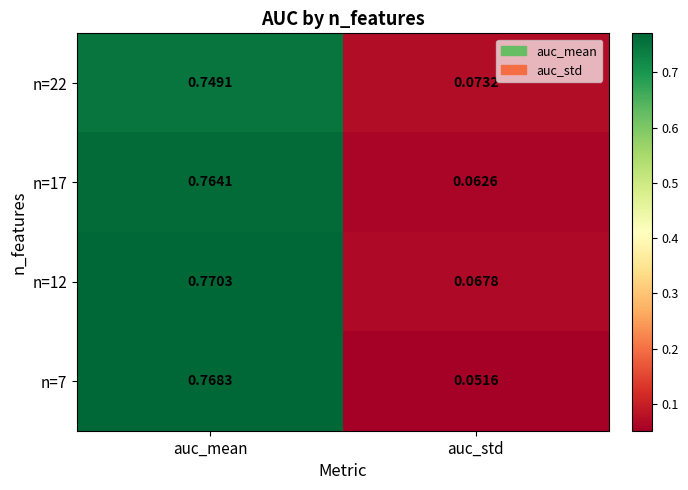

Rank the series at auc_std from lowest to highest value.

n=7, n=17, n=12, n=22